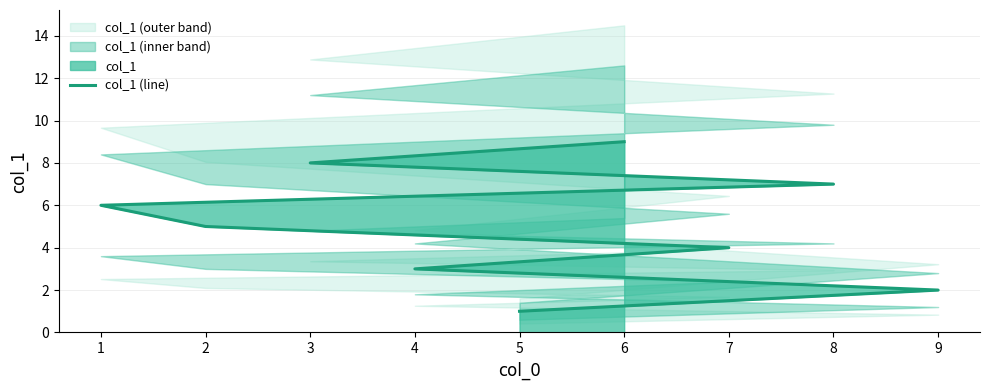

How many series are shown in this chart?

1